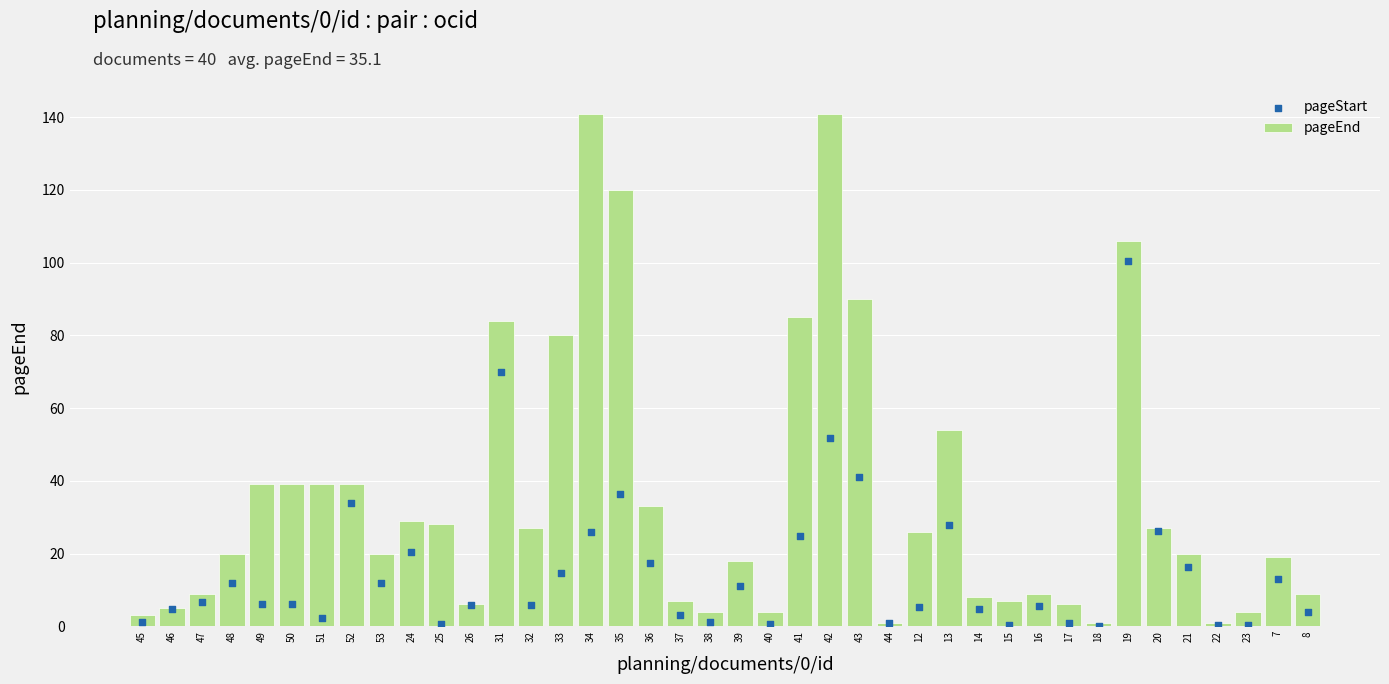

At how many categories does at least one series exceed 74?

8